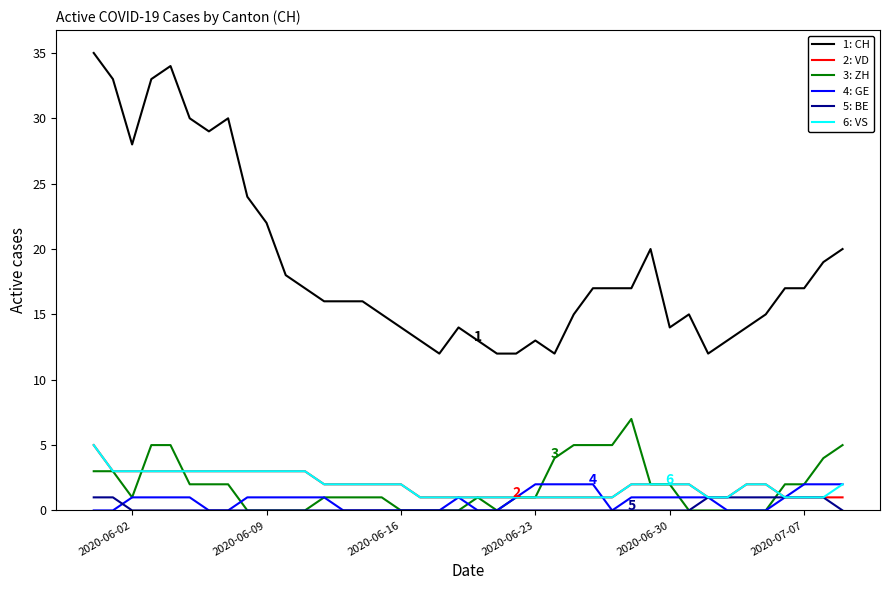

What is the label of the 17th point from the right?

2020-06-23